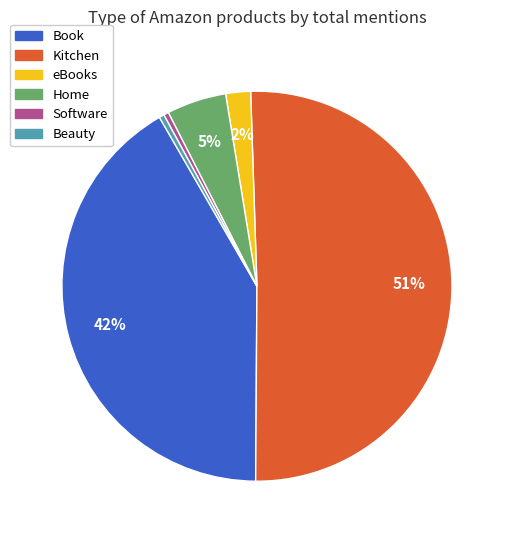

How many segments does this pie chart have?

6